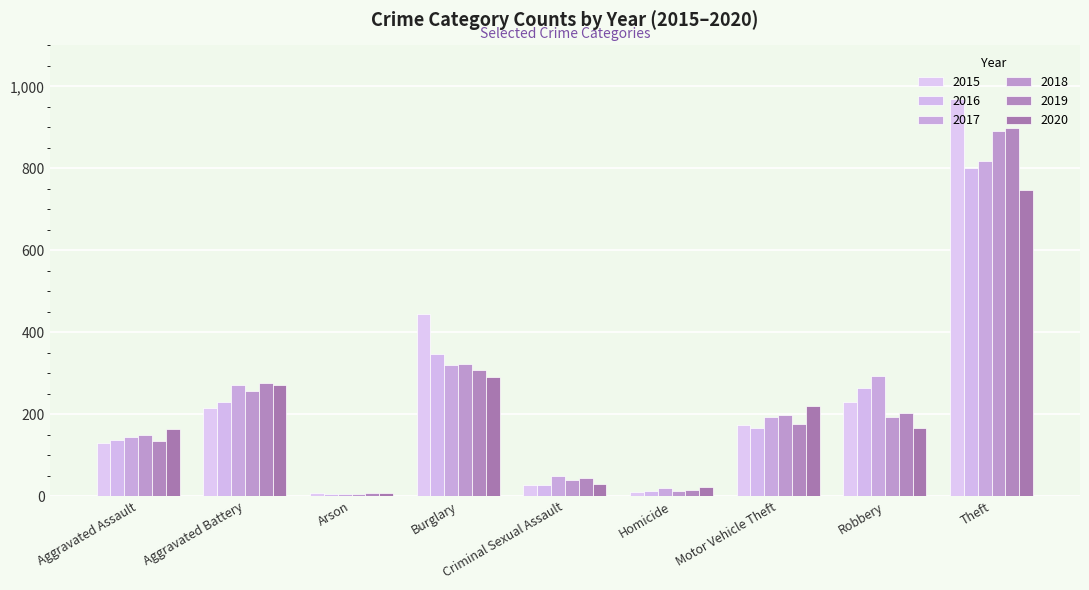

Reading left to right, extract all data points from this chart.

2015: Aggravated Assault=129	Aggravated Battery=214	Arson=7	Burglary=444	Criminal Sexual Assault=27	Homicide=11	Motor Vehicle Theft=173	Robbery=230	Theft=969
2016: Aggravated Assault=138	Aggravated Battery=230	Arson=4	Burglary=346	Criminal Sexual Assault=28	Homicide=13	Motor Vehicle Theft=165	Robbery=263	Theft=800
2017: Aggravated Assault=144	Aggravated Battery=271	Arson=6	Burglary=321	Criminal Sexual Assault=48	Homicide=20	Motor Vehicle Theft=193	Robbery=294	Theft=817
2018: Aggravated Assault=148	Aggravated Battery=256	Arson=5	Burglary=323	Criminal Sexual Assault=39	Homicide=12	Motor Vehicle Theft=197	Robbery=194	Theft=891
2019: Aggravated Assault=134	Aggravated Battery=275	Arson=7	Burglary=308	Criminal Sexual Assault=45	Homicide=14	Motor Vehicle Theft=175	Robbery=203	Theft=898
2020: Aggravated Assault=163	Aggravated Battery=272	Arson=7	Burglary=290	Criminal Sexual Assault=29	Homicide=22	Motor Vehicle Theft=220	Robbery=165	Theft=747